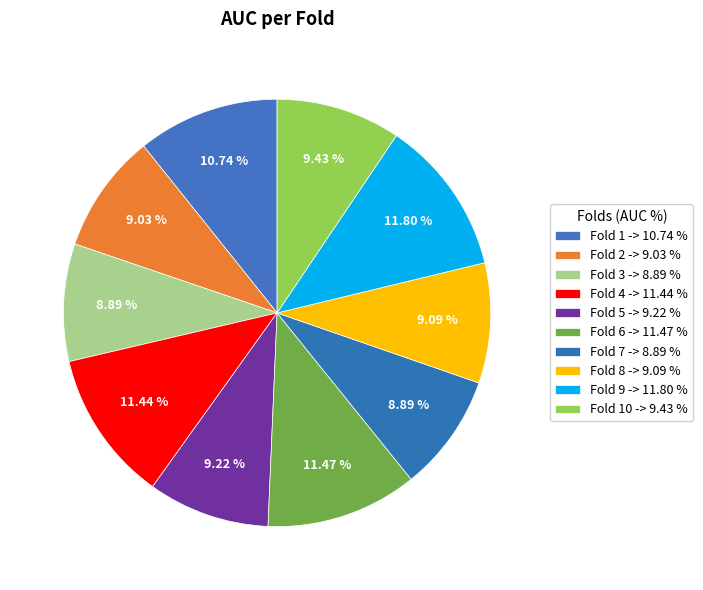

Does any single category account for the majority?

No